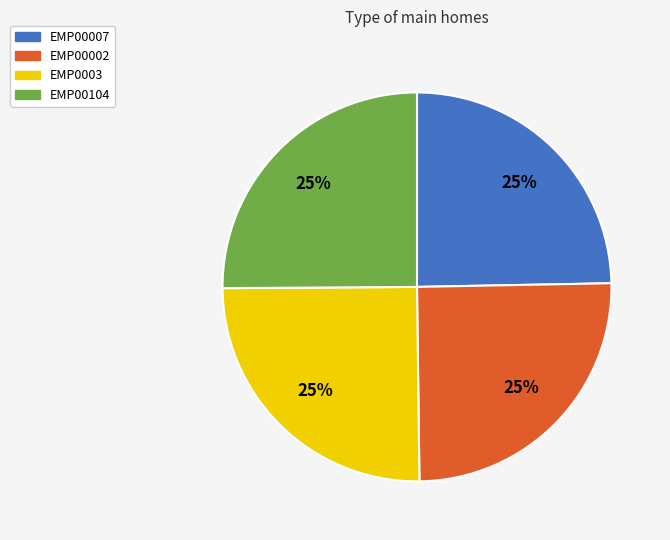

What is the ratio of the value at EMP0003 to the value at EMP00104?

1.0